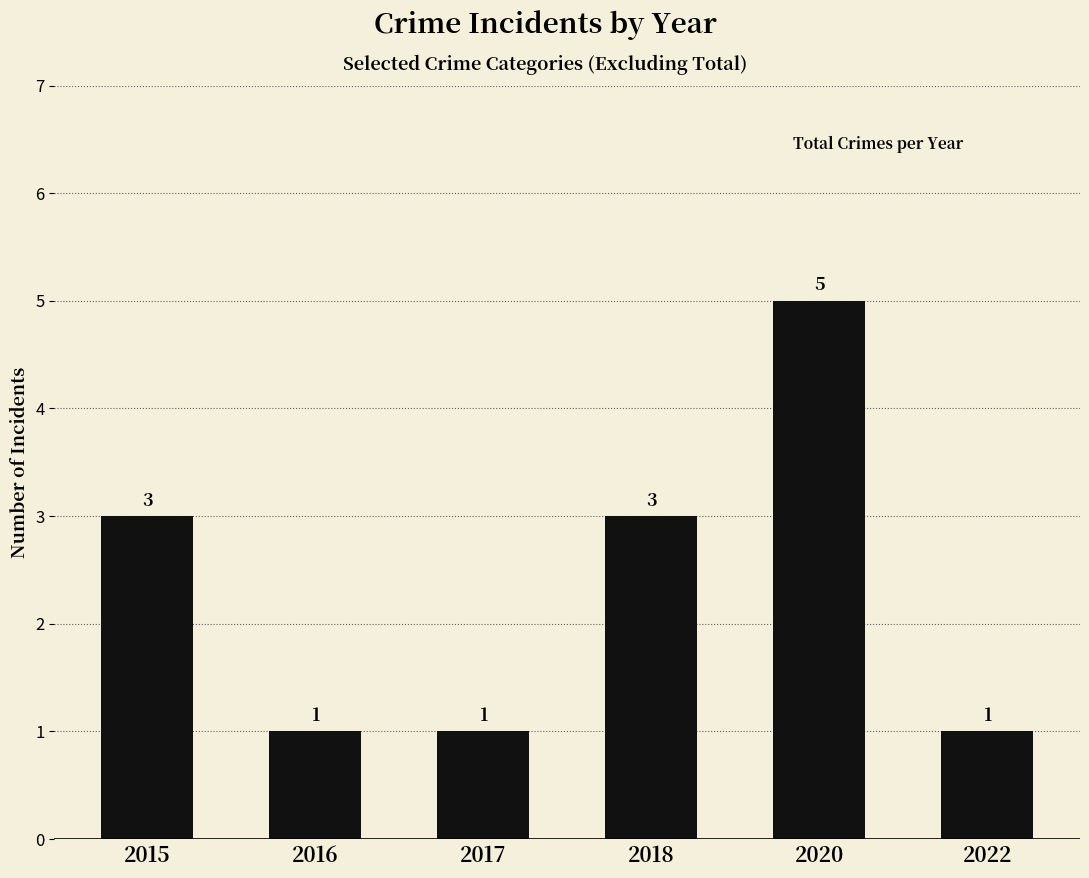

What is the value of the 4th bar from the left?

3